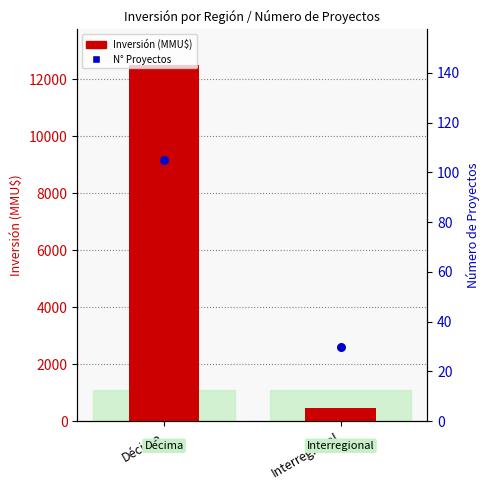

Which series has the widest spread of Y values?

Inversión (MMU$)